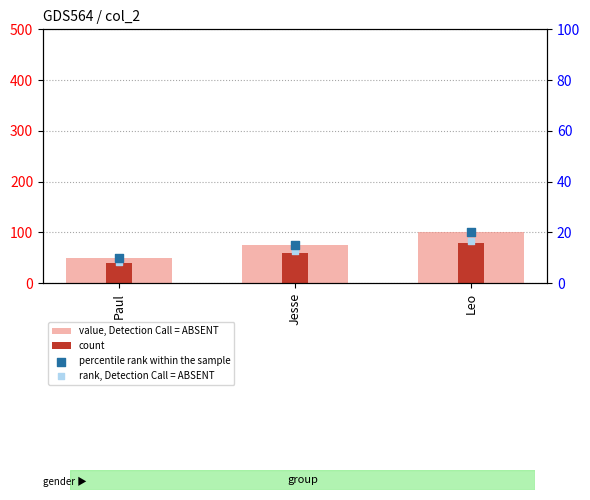

At how many categories does at least one series exceed 69?

2